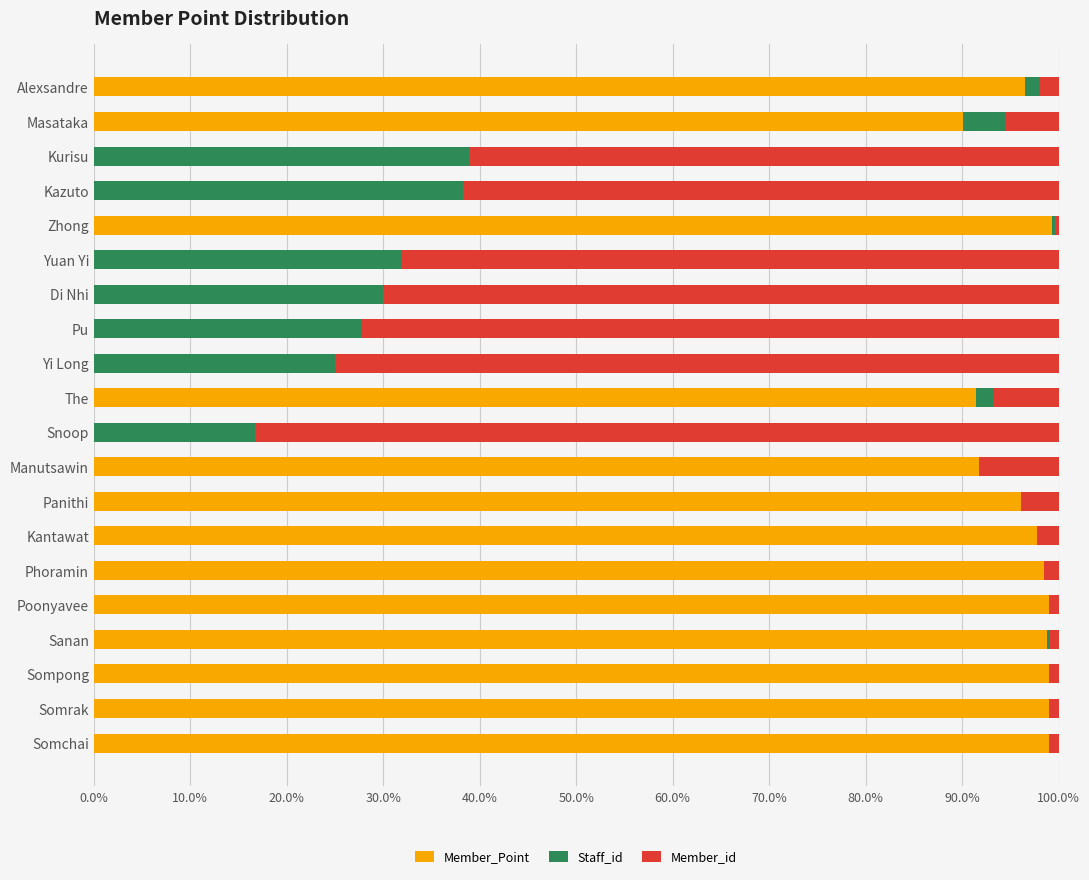

The Member_Point series shows 91.7 at Manutsawin. True or false?

True